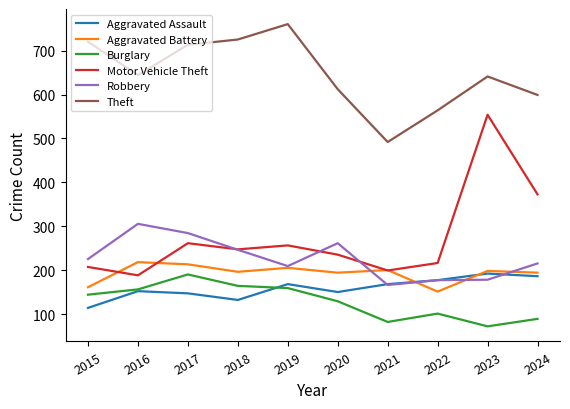

The value of Aggravated Assault at 2023 is 306. True or false?

False